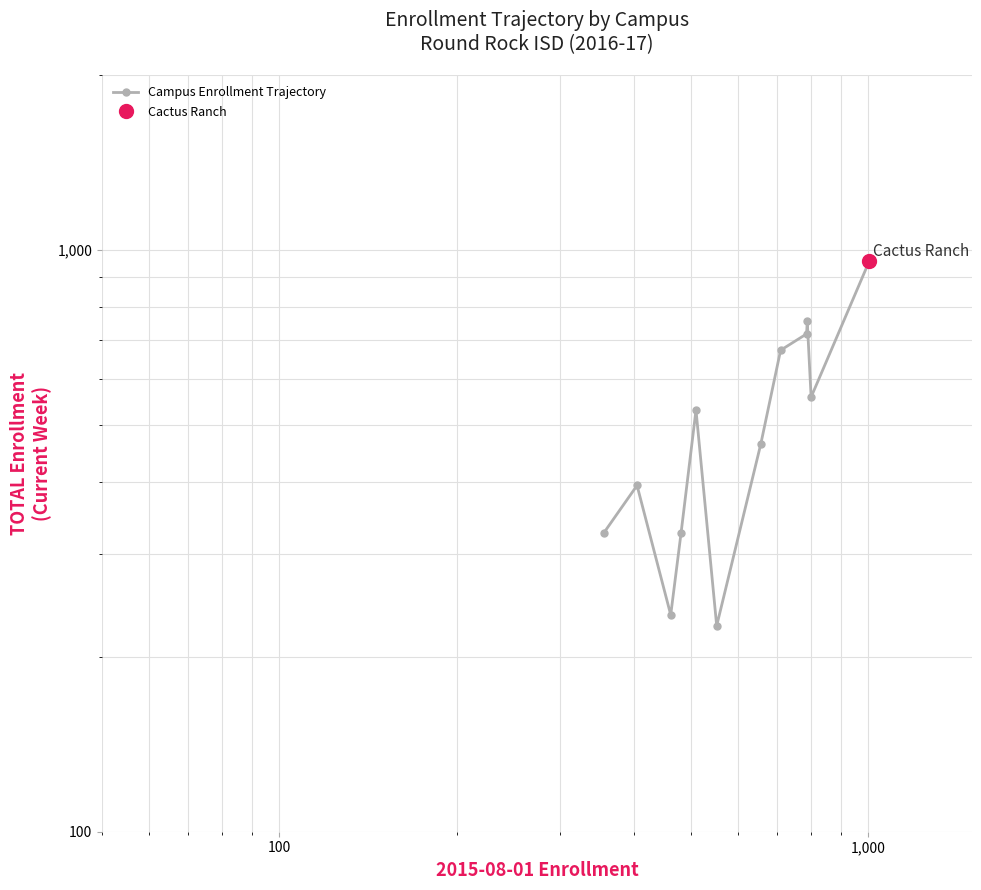

What is the maximum value shown in the chart?

957